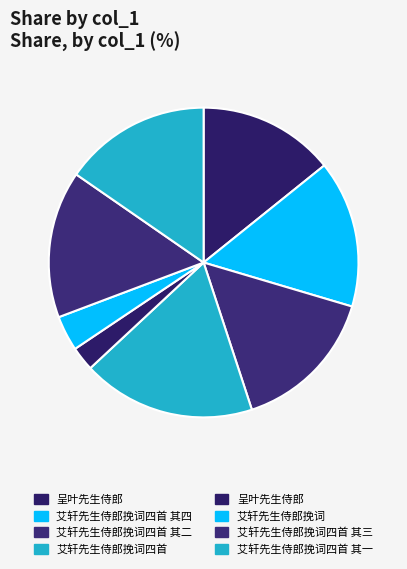

Does any single category account for the majority?

No